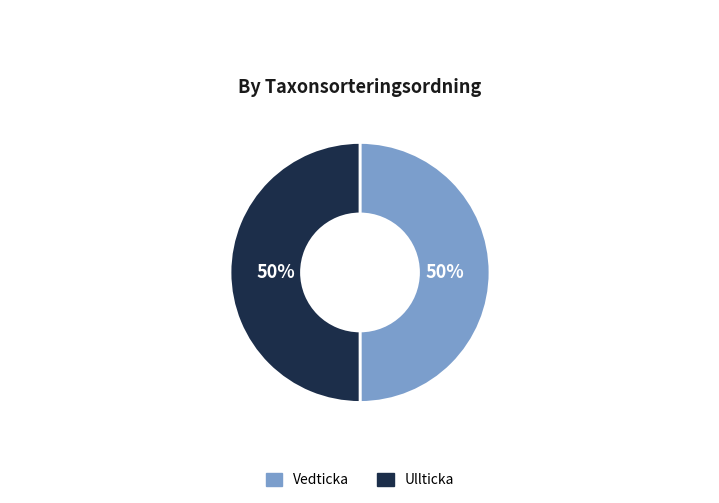

To the nearest percent, what portion does Vedticka represent?

50%